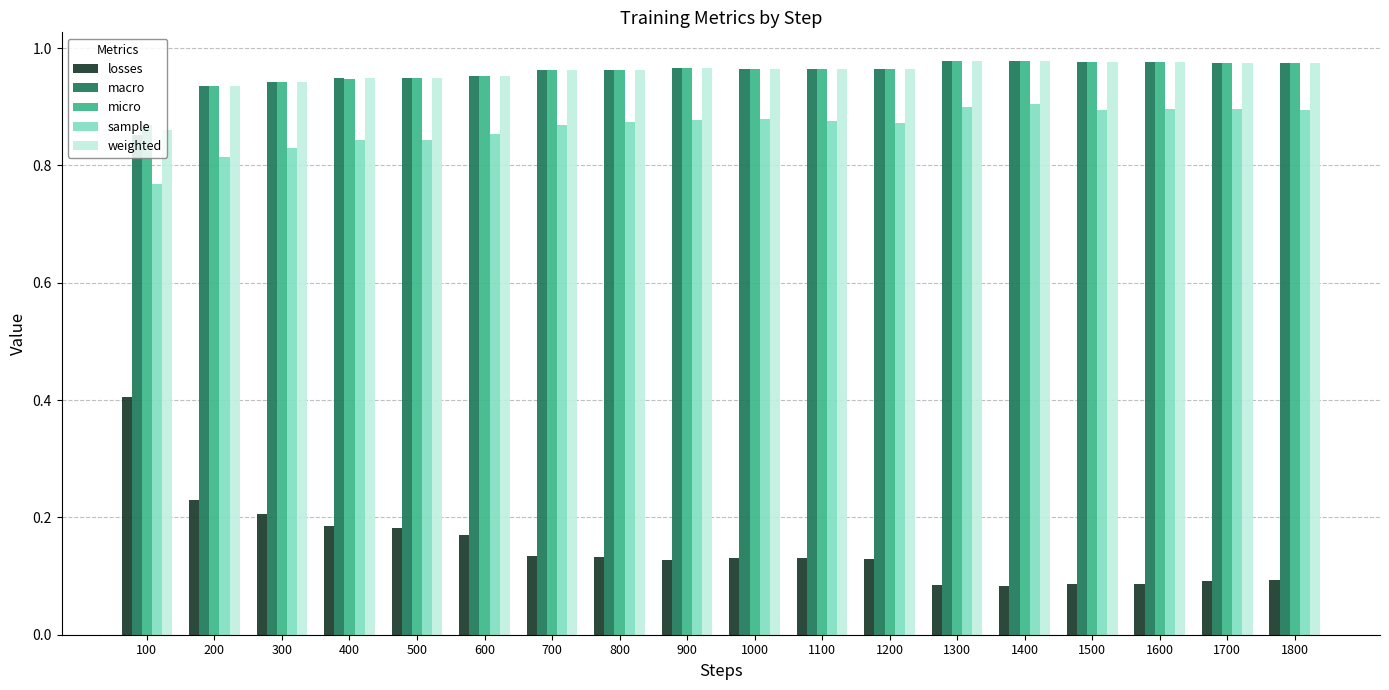

What are all the series names shown in the legend?

losses, macro, micro, sample, weighted